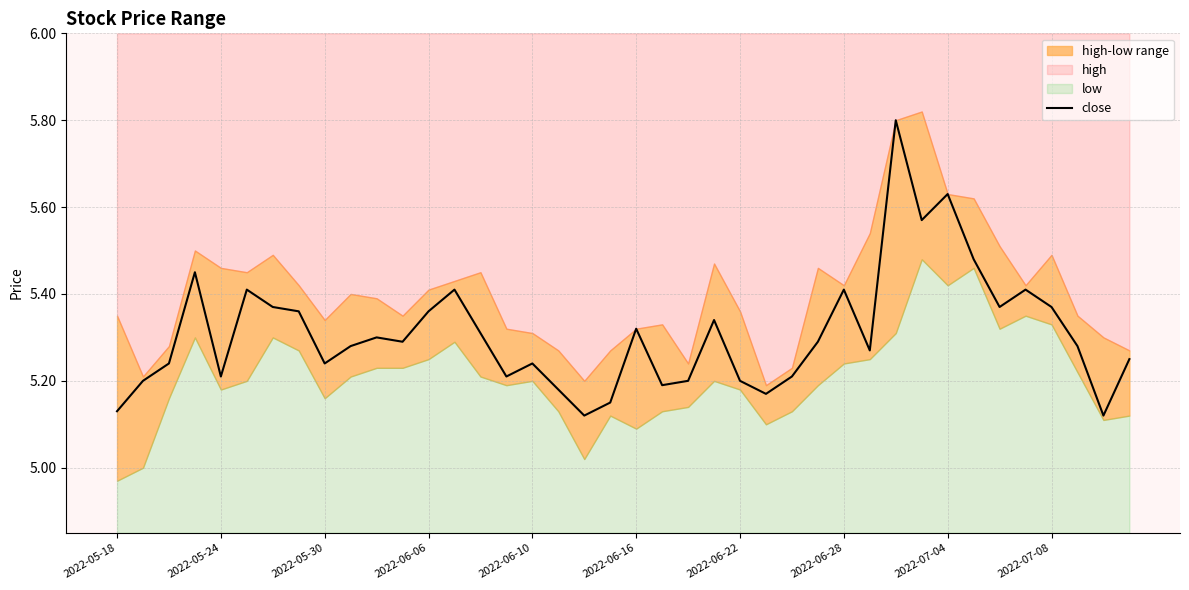

What is the average value?

5.3